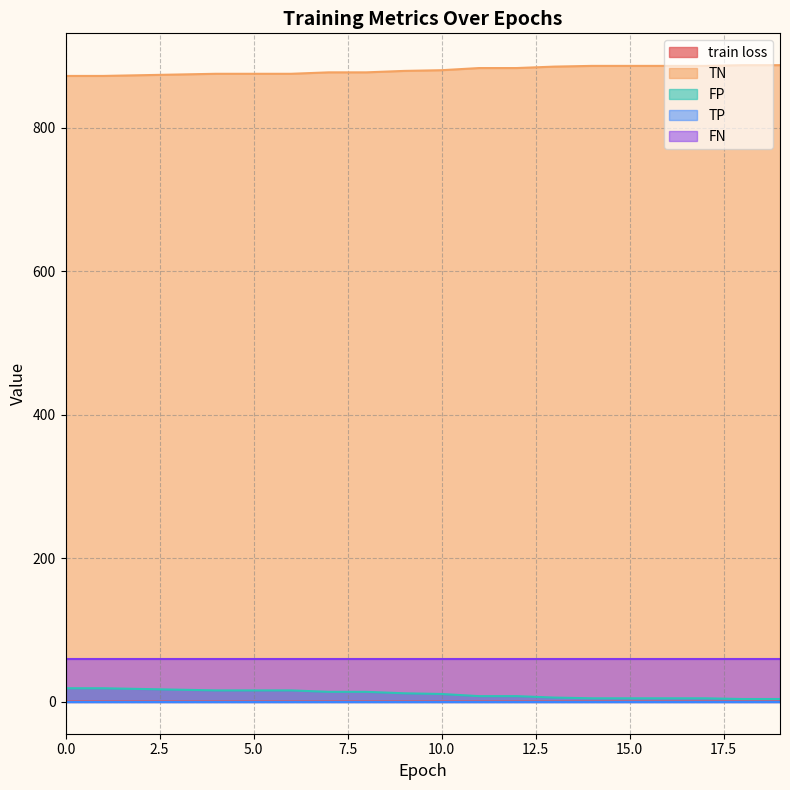

Which series has the largest total across all categories?

TN